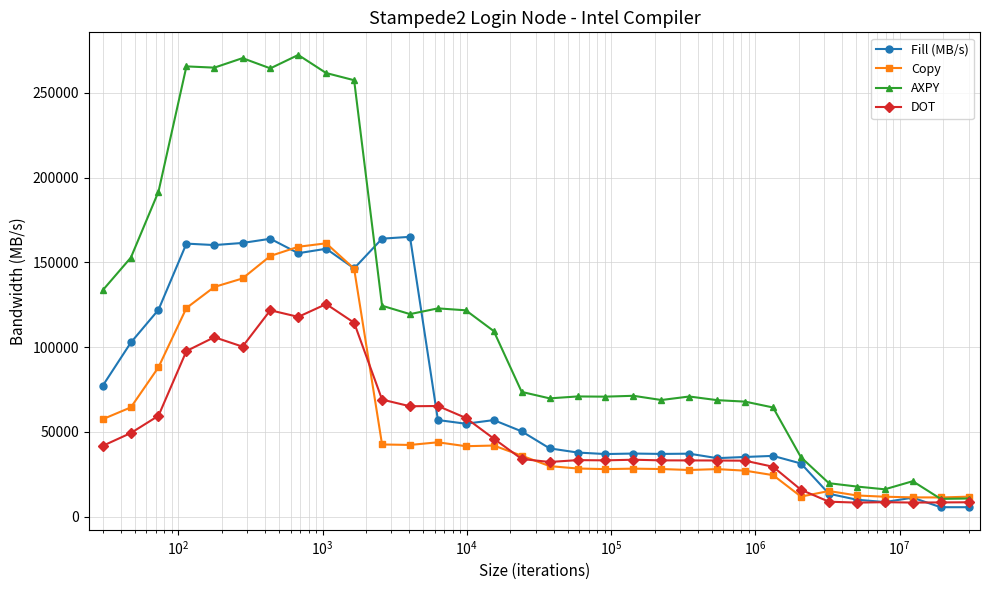

What is the value of the DOT point at the 18th from the left?

33397.1